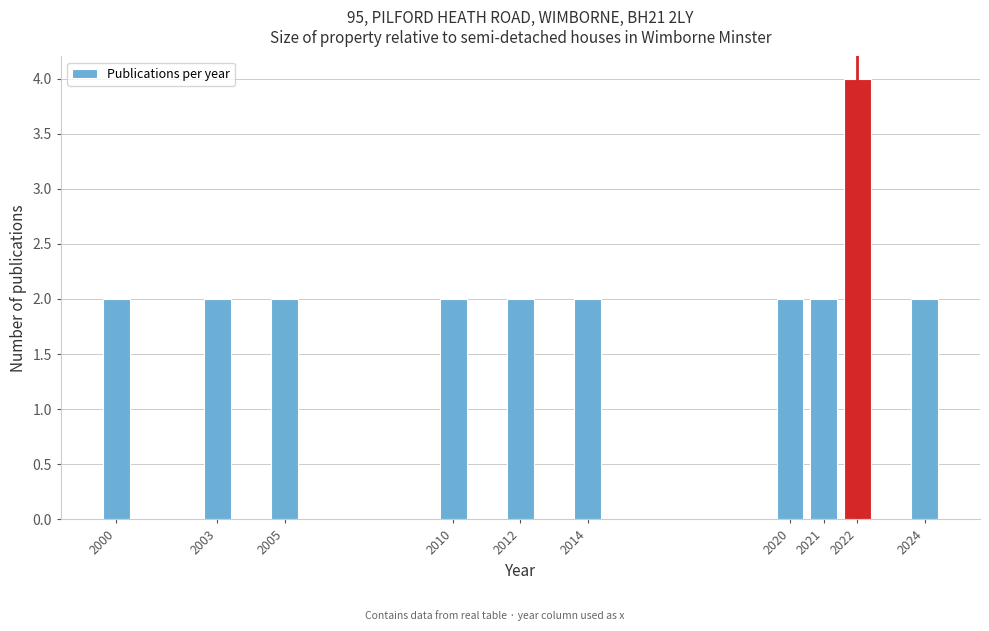

Reading left to right, extract all data points from this chart.

2	2	2	2	2	2	2	2	4	2